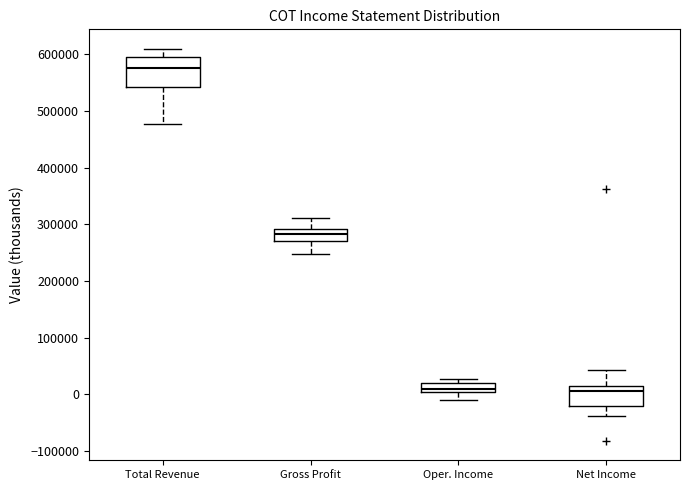

Reading left to right, transcribe this box plot: for each box, give where its median line is, the range the box spans, and where its two whiskers end, as read against the y-axis. The values are not printed on the chart, so give them approximately, as read against the axis.

Total Revenue: median 580000, box 540000 to 590000, whiskers 480000 to 610000
Gross Profit: median 280000, box 270000 to 290000, whiskers 250000 to 310000
Oper. Income: median 10000, box 0 to 20000, whiskers -10000 to 30000
Net Income: median 10000, box -20000 to 20000, whiskers -40000 to 40000